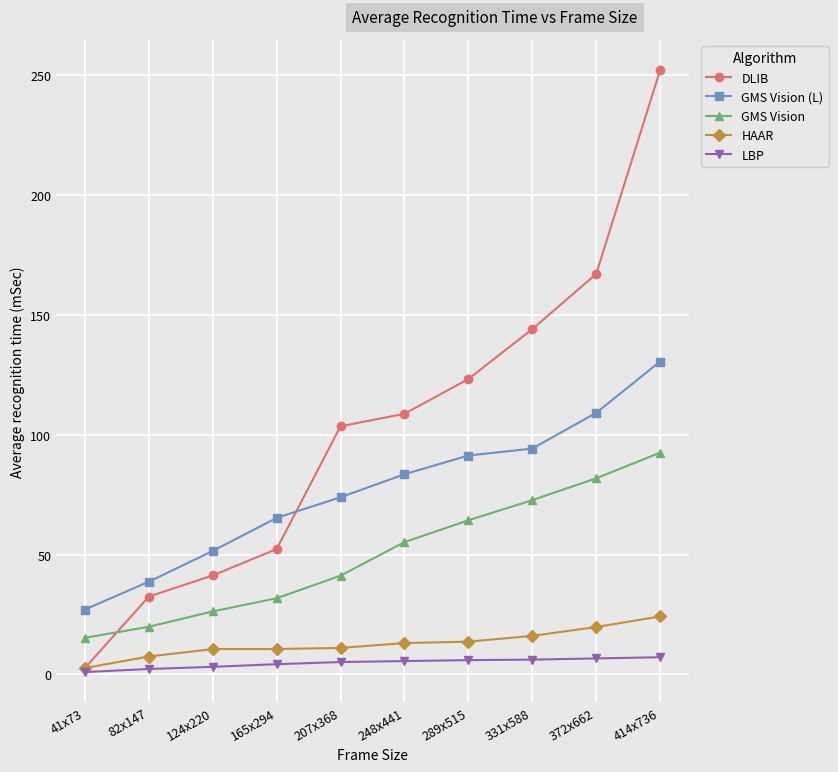

Rank the series at 82x147 from lowest to highest value.

LBP, HAAR, GMS Vision, DLIB, GMS Vision (L)